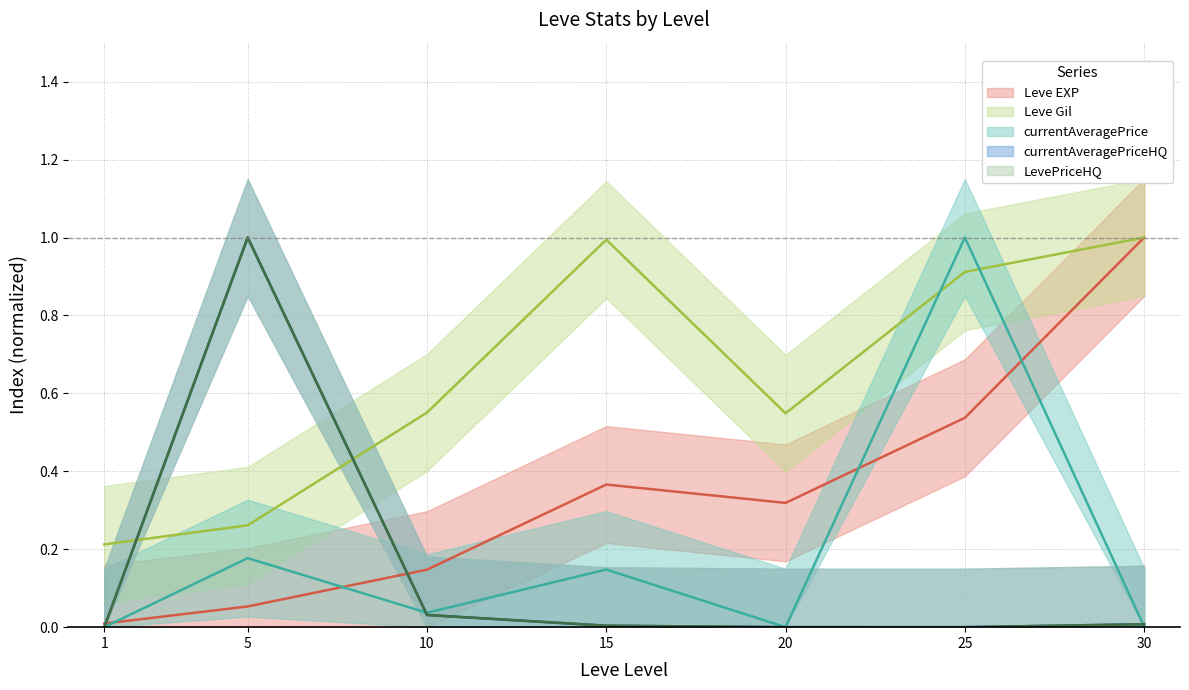

At which label is LevePriceHQ closest to 0?

25